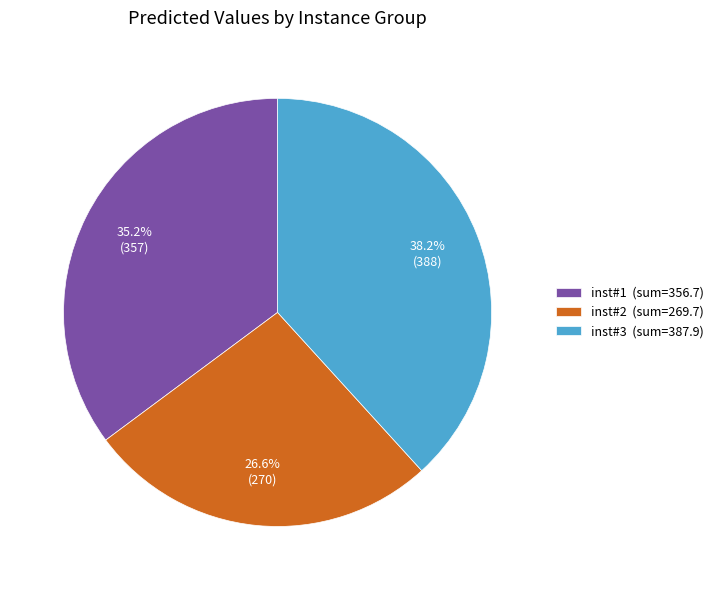

Between inst#1 (sum=356.7) and inst#2 (sum=269.7), which is larger?

inst#1 (sum=356.7)